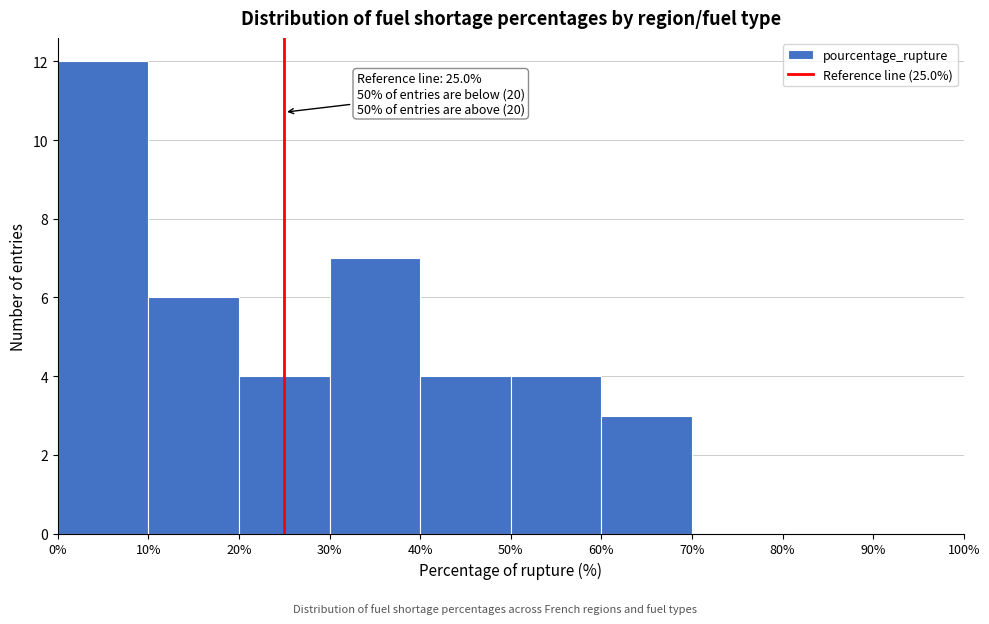

Over which range of the x-axis is the bar tallest?

0% to 10%